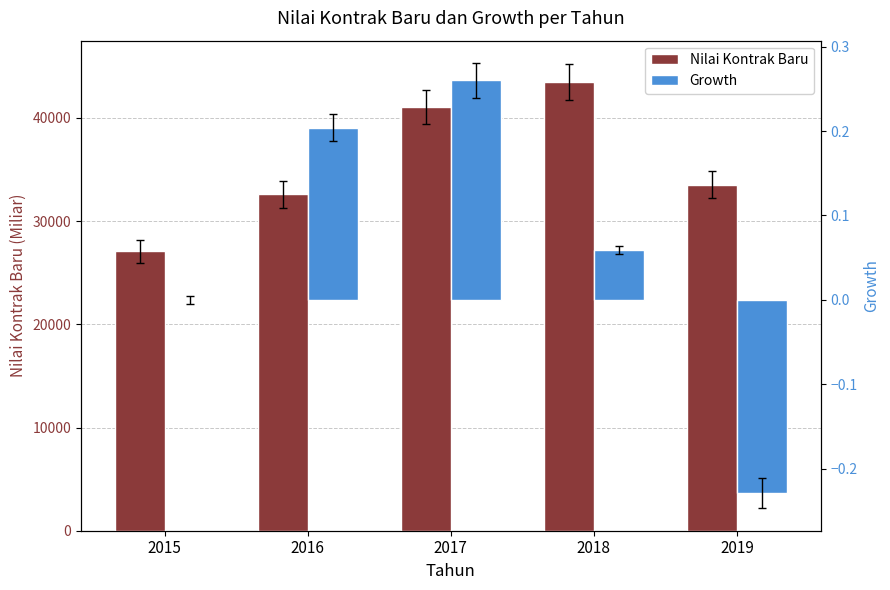

How many groups of bars are there?

5